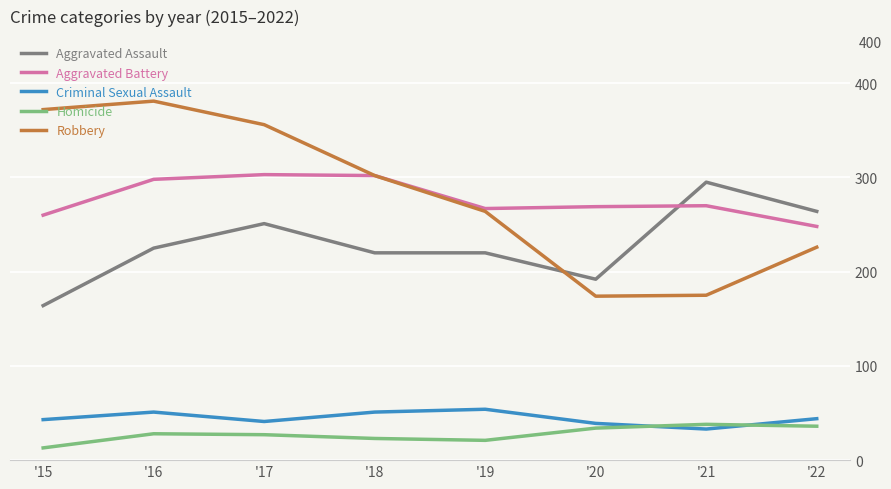

True or false: Aggravated Assault and Criminal Sexual Assault intersect in this chart.

False